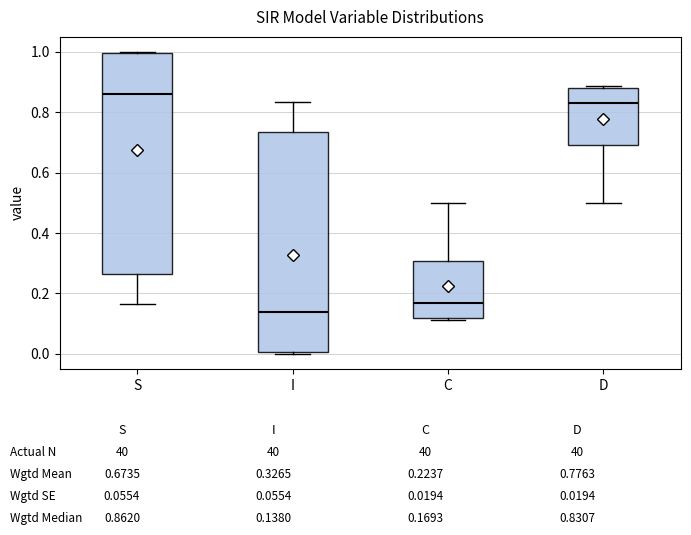

Reading left to right, read every box against the y-axis: the position of its median line, the range the box covers, and the ends of its whiskers. The values are not printed on the chart, so give them approximately, as read against the axis.

S: median 0.86, box 0.26 to 1.00, whiskers 0.16 to 1.00
I: median 0.14, box 0.00 to 0.74, whiskers 0.00 to 0.84
C: median 0.16, box 0.12 to 0.30, whiskers 0.12 (just below the box's lower edge) to 0.50
D: median 0.84, box 0.70 to 0.88, whiskers 0.50 to 0.88 (just above the box's upper edge)